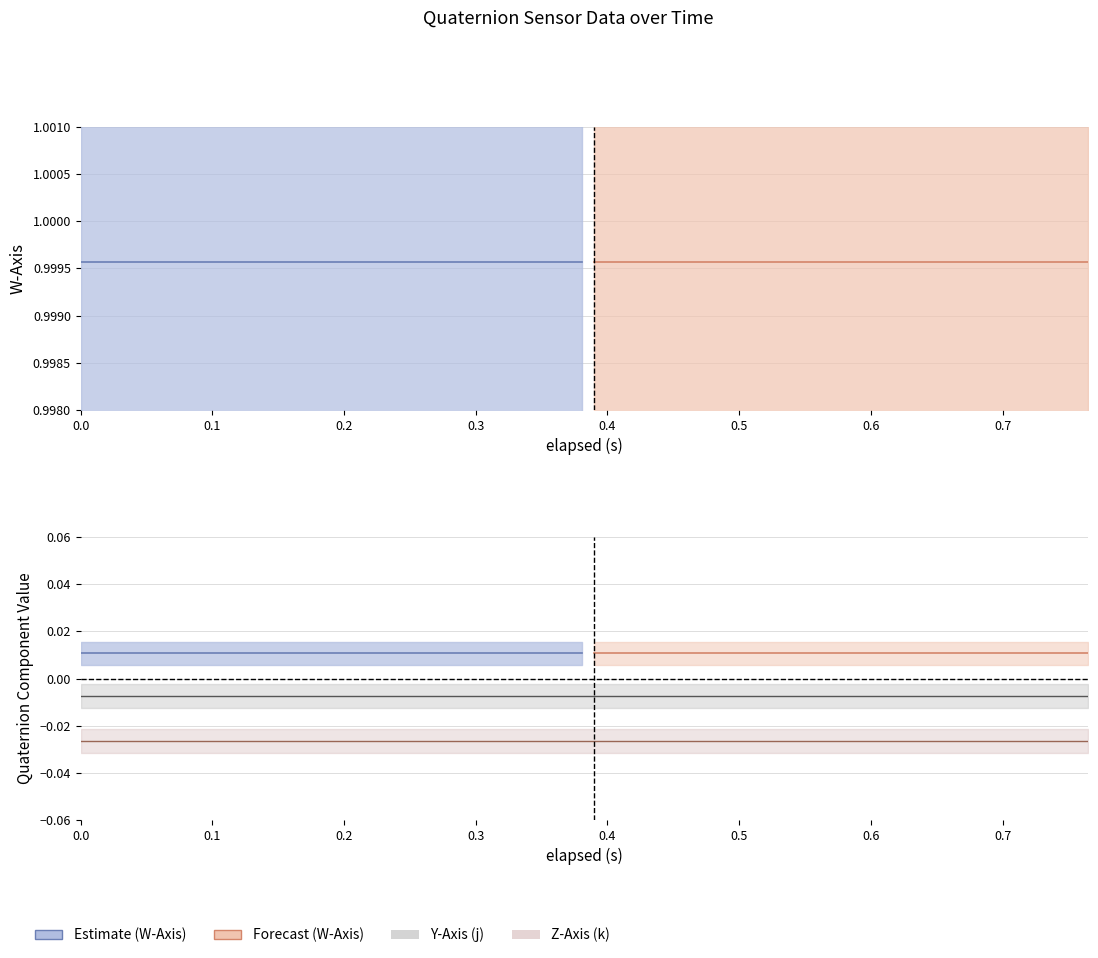

How many data points does each series have?

40